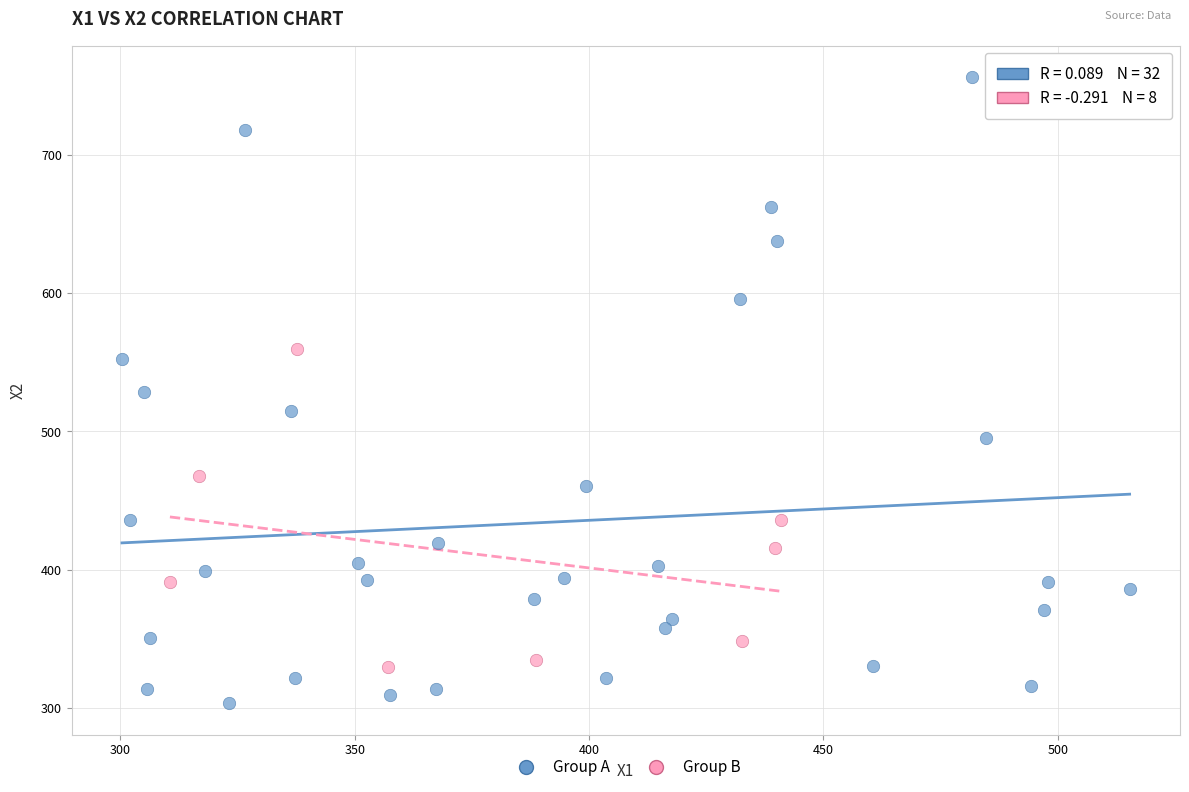

Which series has the largest Y range (max minus min)?

Group A